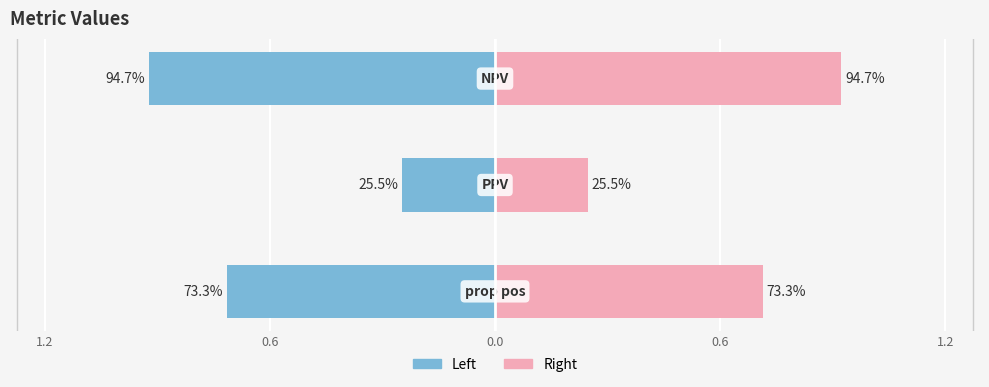

Rank the series by their average value, from lowest to highest.

Metric (left), Metric (right)